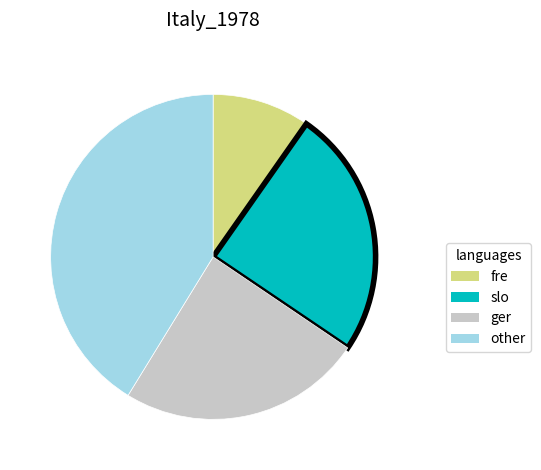

Is there any slice that represents more than half of the pie?

No